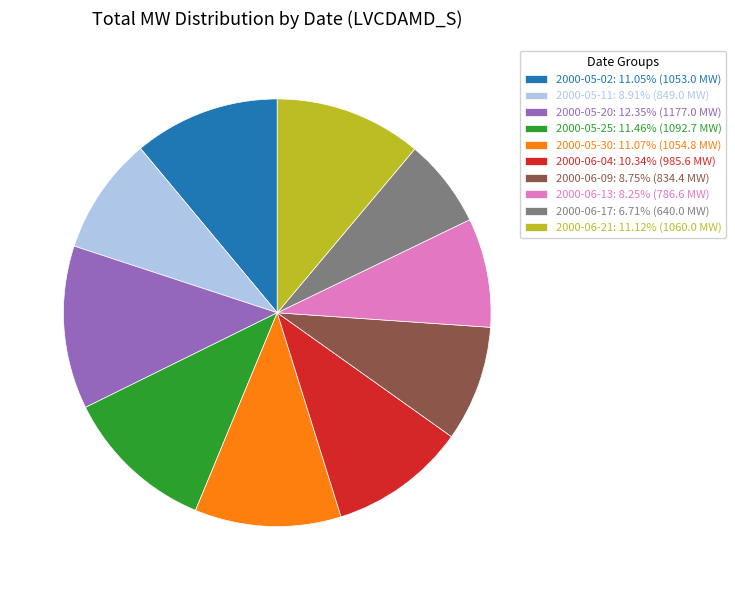

Is there a majority slice in this chart?

No